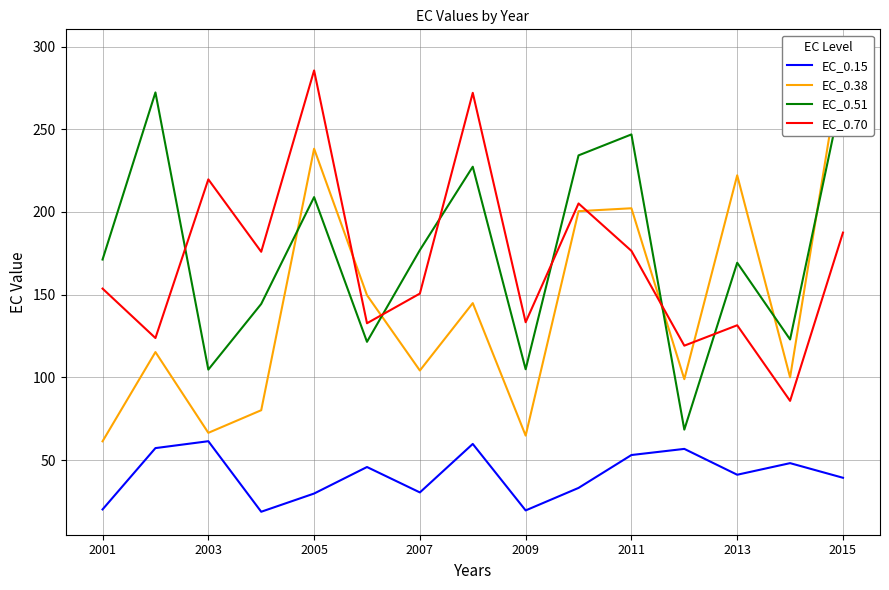

The EC_0.70 series shows 285.6 at 2005. True or false?

True